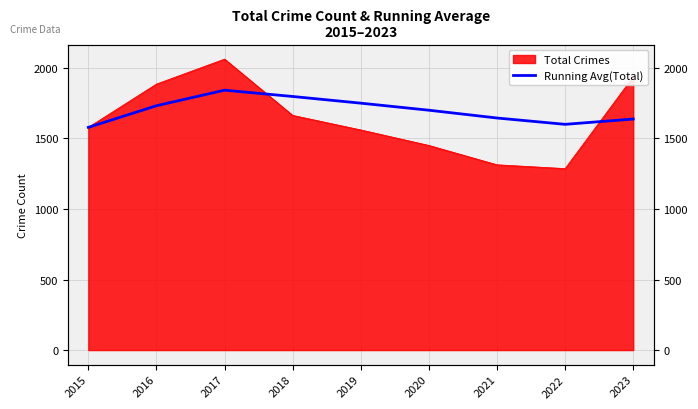

The value at 2022 is 1599.6. True or false?

True